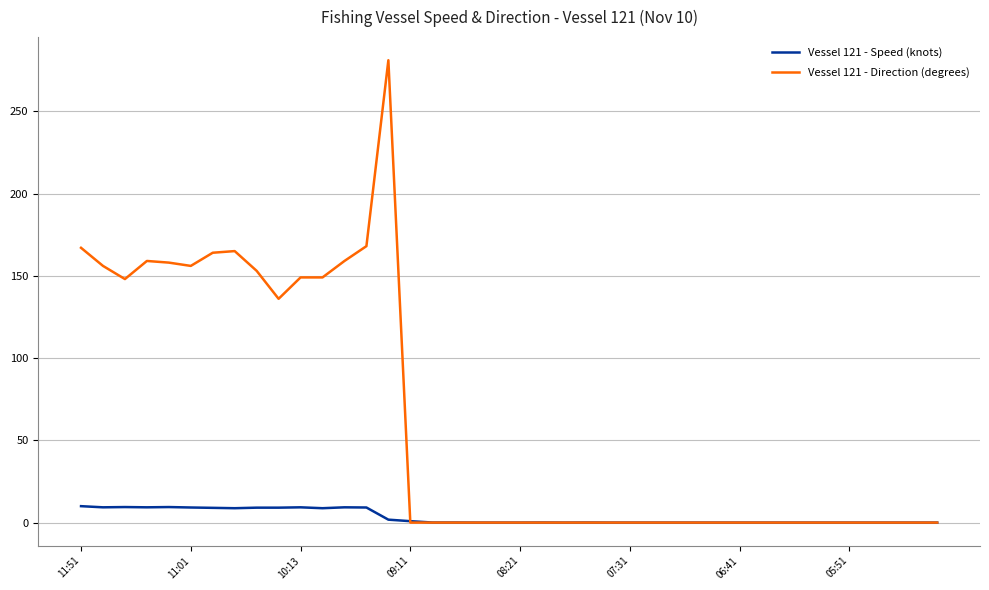

Rank the series by their maximum value, from highest to lowest.

Vessel 121 - Direction (degrees), Vessel 121 - Speed (knots)